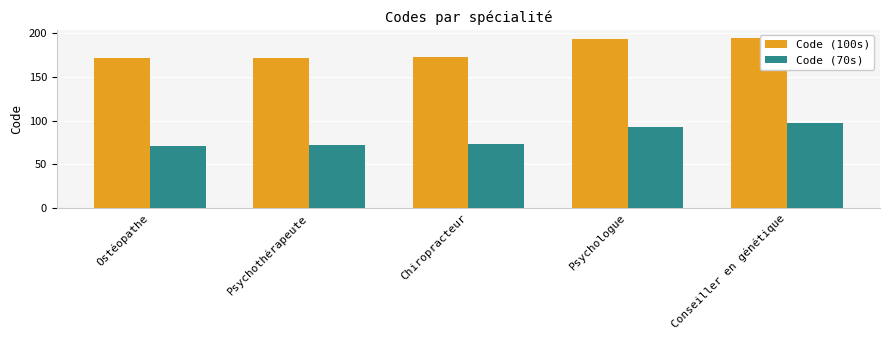

At how many categories does at least one series exceed 84?

5